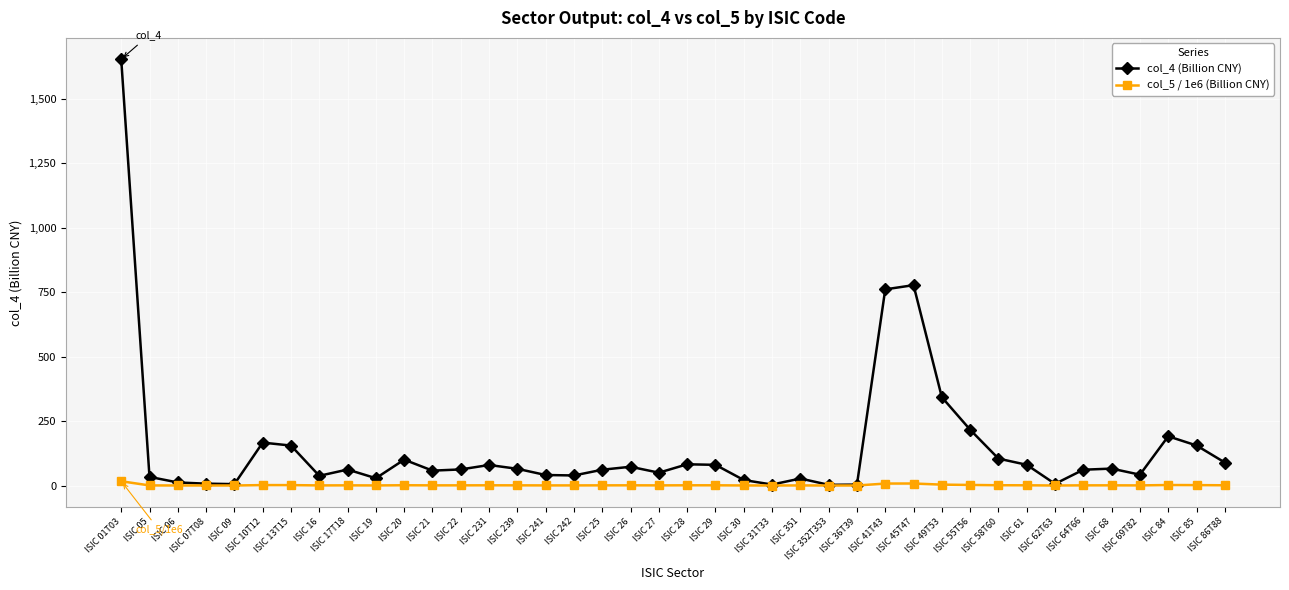

What is the value of the col_4 (Billion CNY) point at the 30th from the left?

342.3